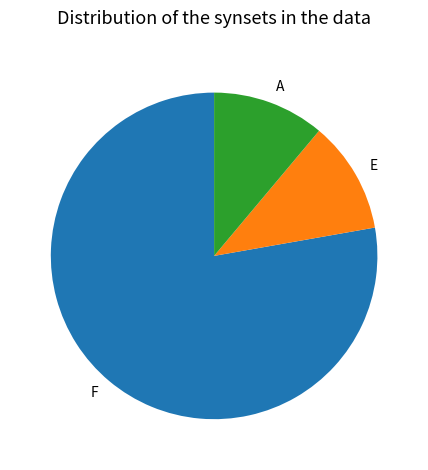

Is there a majority slice in this chart?

Yes